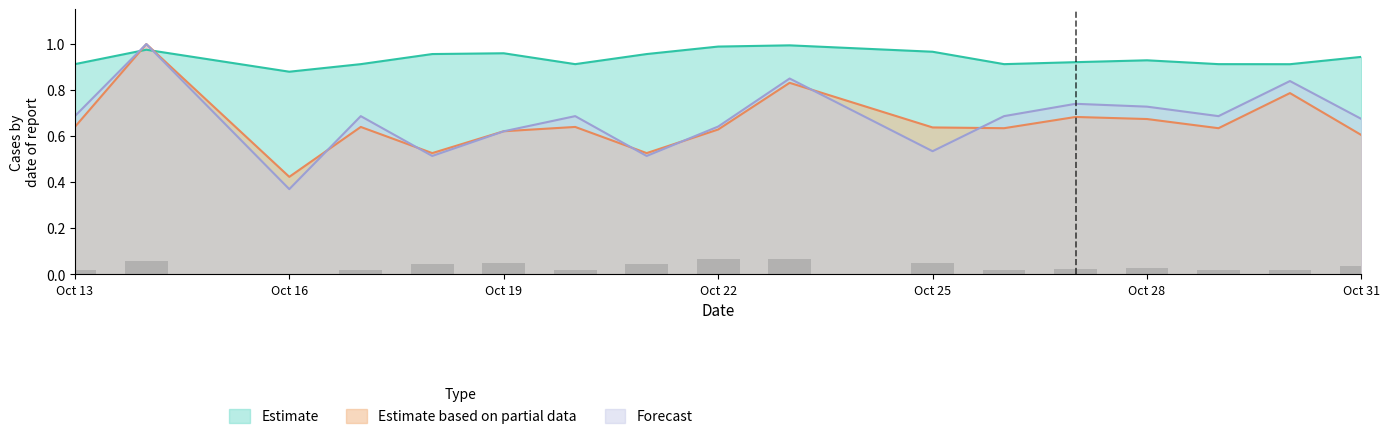

True or false: Promedio de I2C_PCT (1) has a value of 1.5 at 2010-10-26.

False